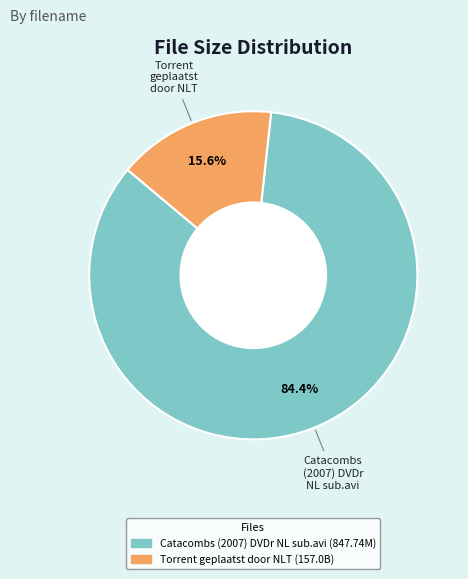

Is there any slice that represents more than half of the pie?

Yes